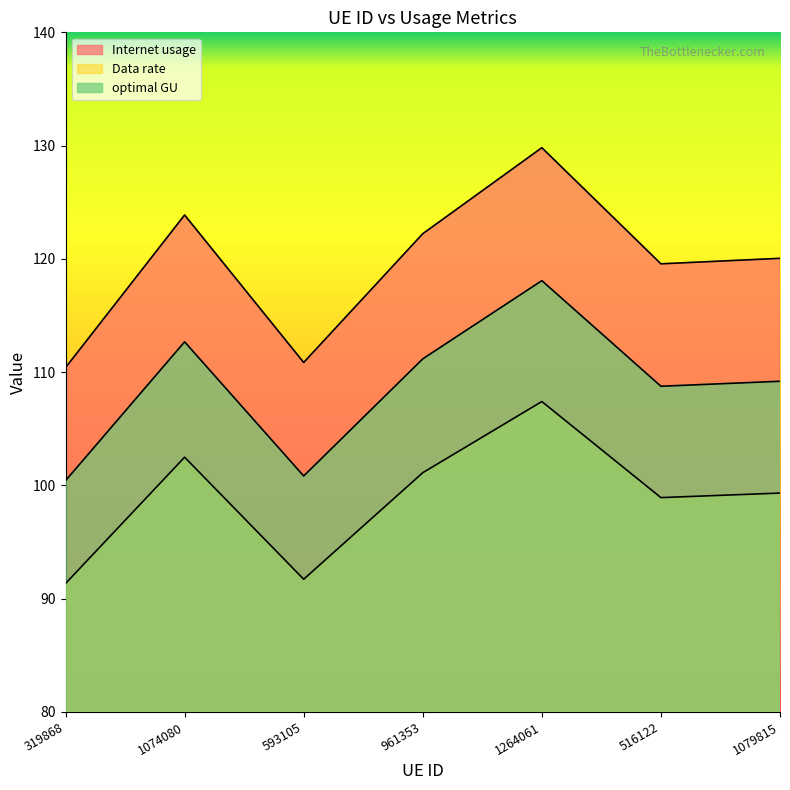

How many data points does each series have?

7